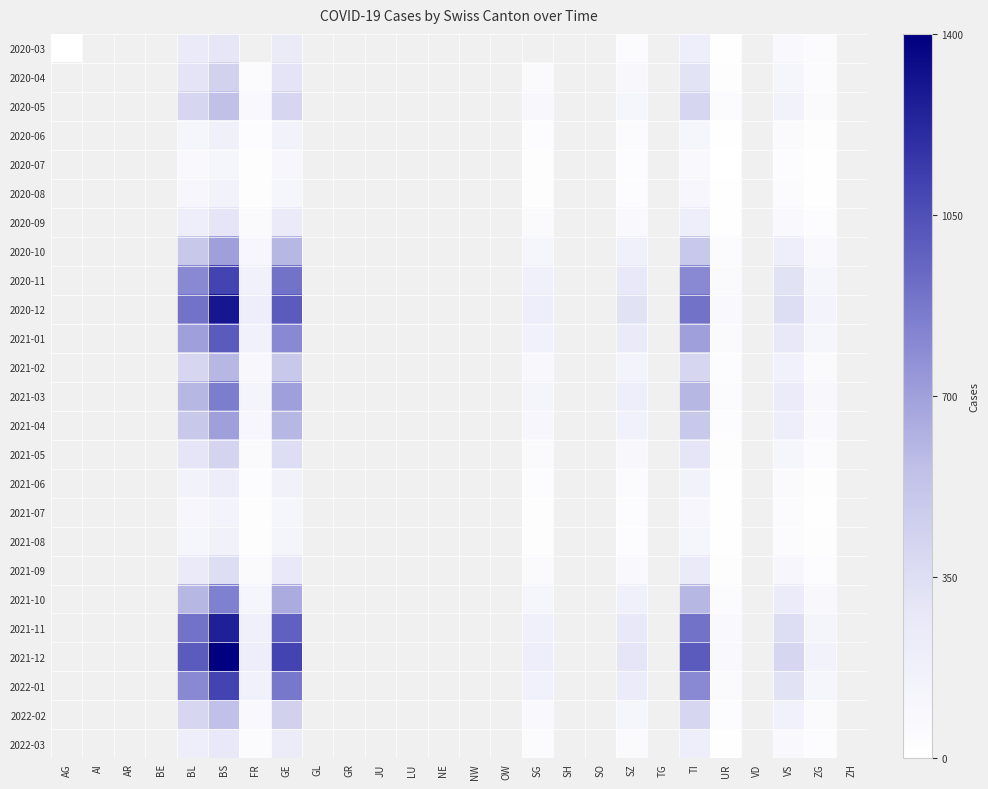

Which has a higher value, AI or GR?

GR